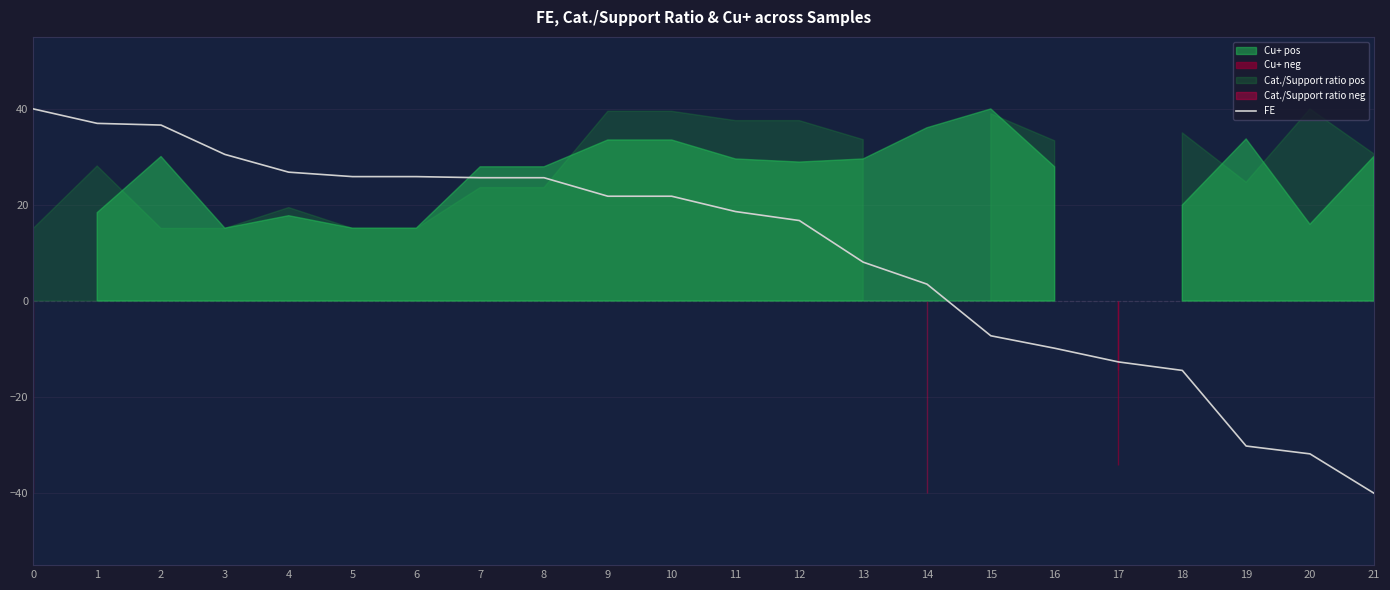

Reading right to left, extract all data points from this chart.

21=-40.0	20=-31.8	19=-30.2	18=-14.5	17=-12.7	16=-9.8	15=-7.2	14=3.5	13=8.1	12=16.8	11=18.6	10=21.8	9=21.8	8=25.7	7=25.7	6=25.9	5=25.9	4=26.8	3=30.5	2=36.6	1=37.0	0=40.0